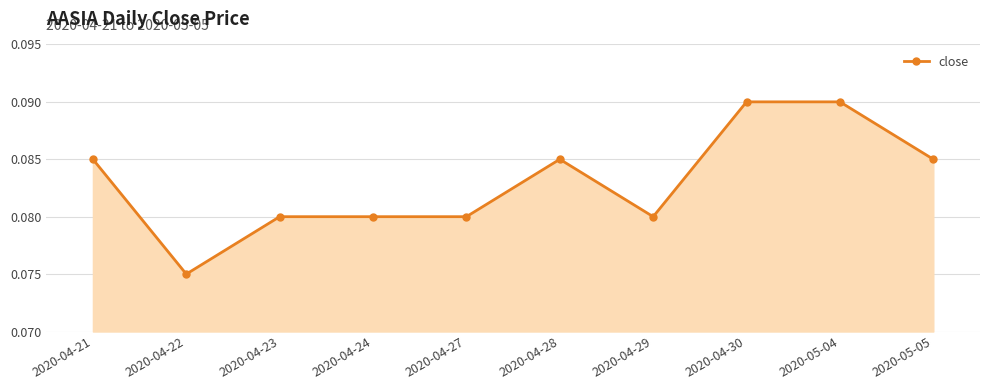

What position from the right is 2020-04-27?

6